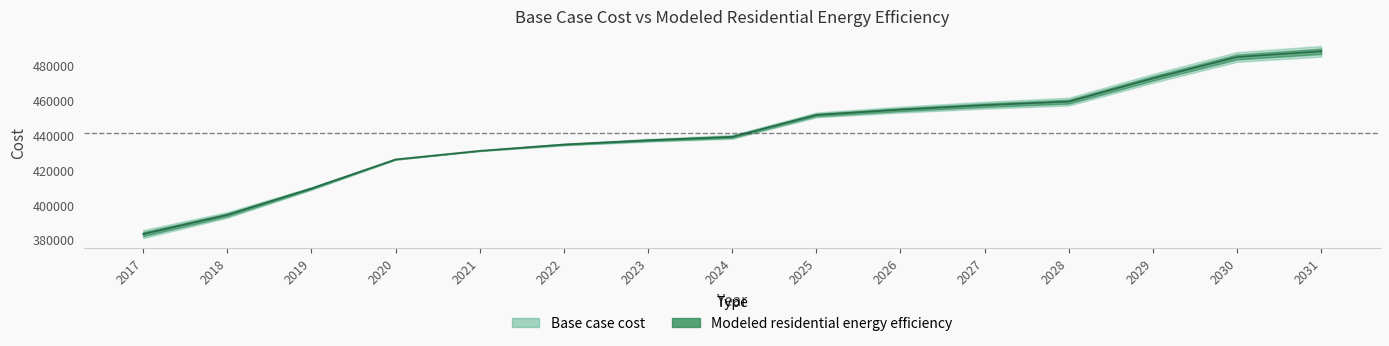

What is the sum of all values?

6624898.1